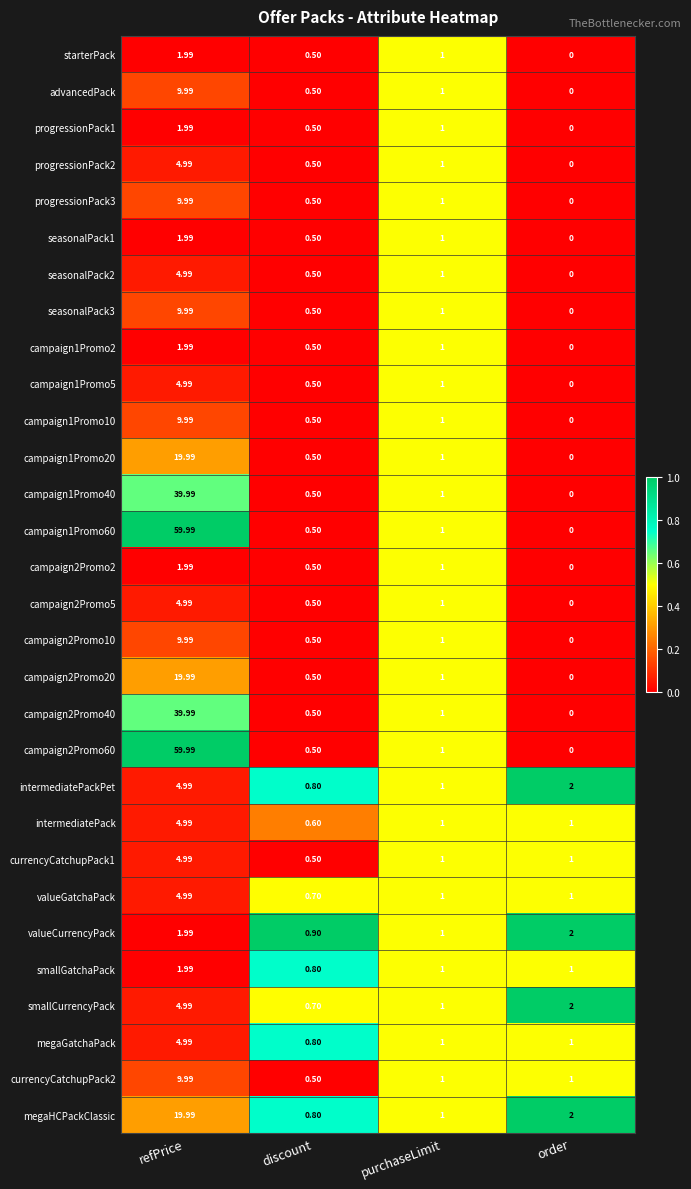

At which category is the sum across all series the highest?

refPrice